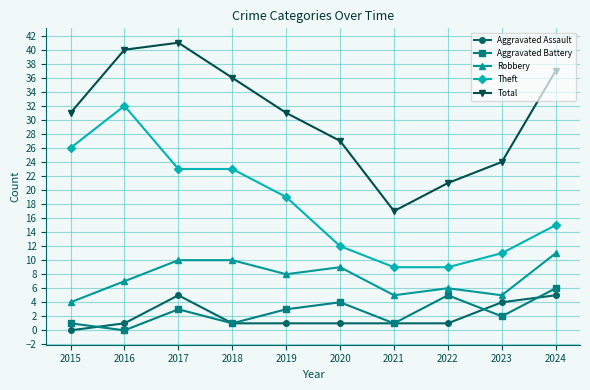

True or false: Theft has a value of 23 at 2018.

True